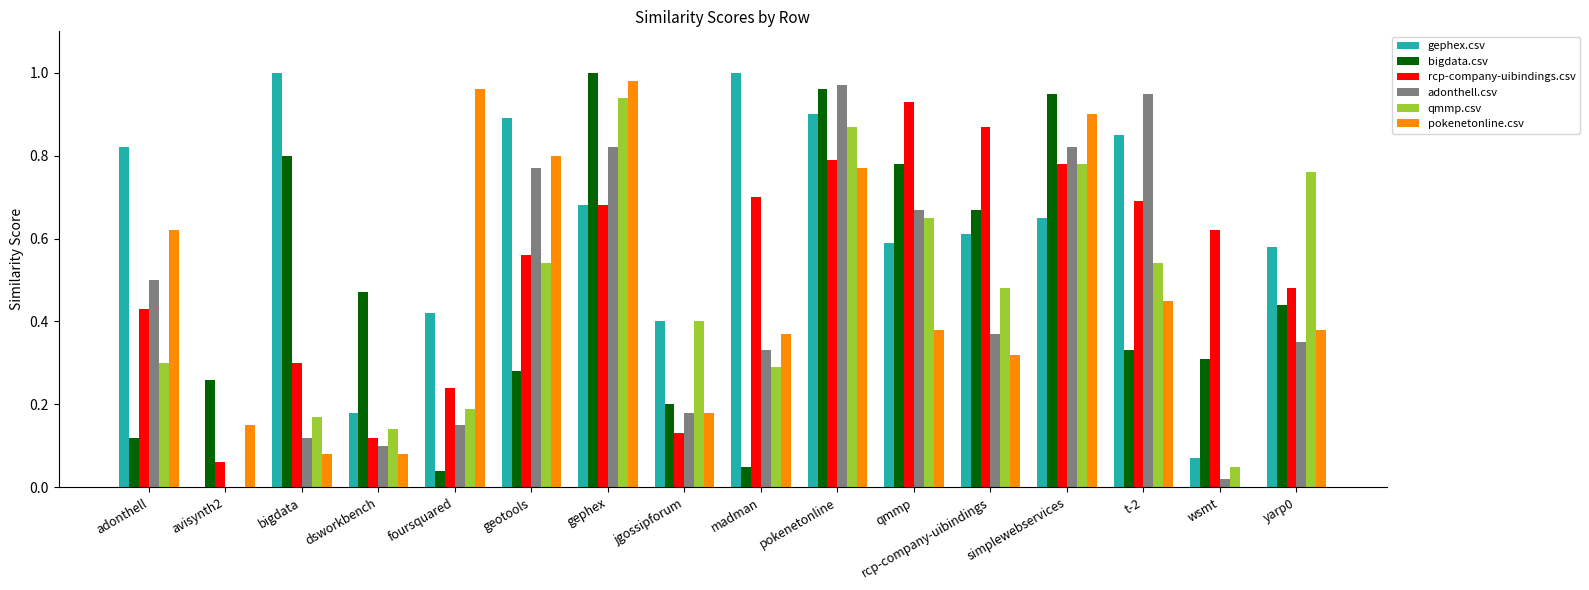

The adonthell.csv series shows 0.1 at rcp-company-uibindings. True or false?

False